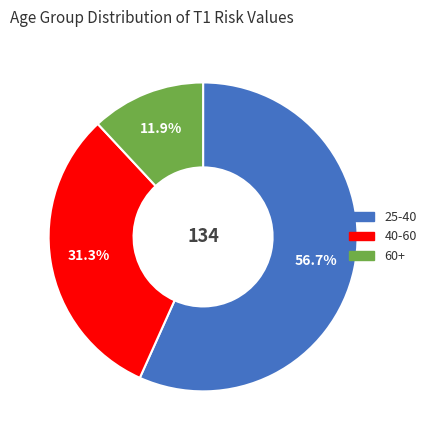

How many slices are in this pie chart?

3